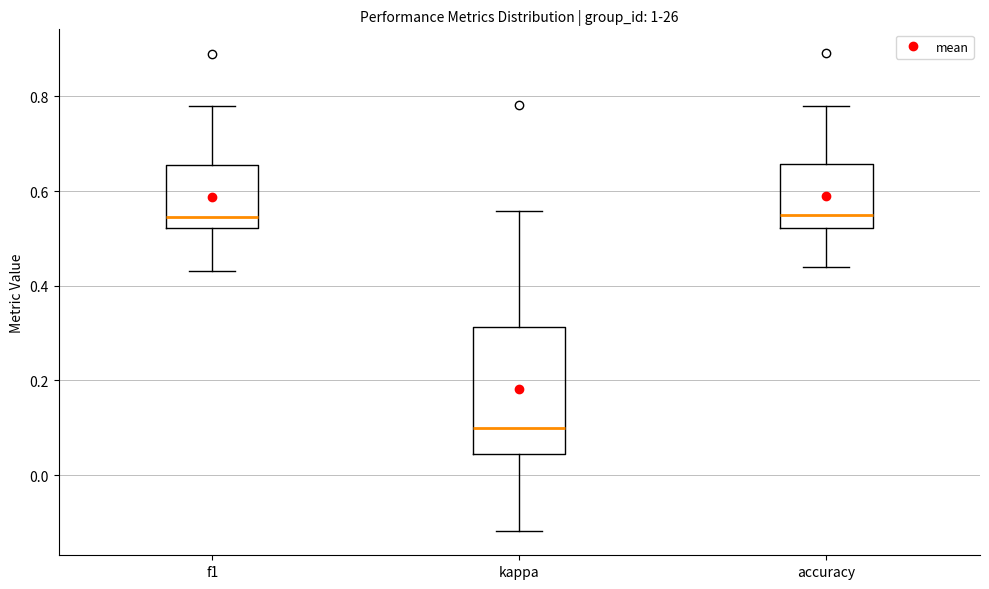

Reading left to right, read every box against the y-axis: the position of its median line, the range the box covers, and the ends of its whiskers. The values are not printed on the chart, so give them approximately, as read against the axis.

f1: median 0.54, box 0.52 to 0.66, whiskers 0.44 to 0.78
kappa: median 0.10, box 0.04 to 0.32, whiskers -0.12 to 0.56
accuracy: median 0.56, box 0.52 to 0.66, whiskers 0.44 to 0.78